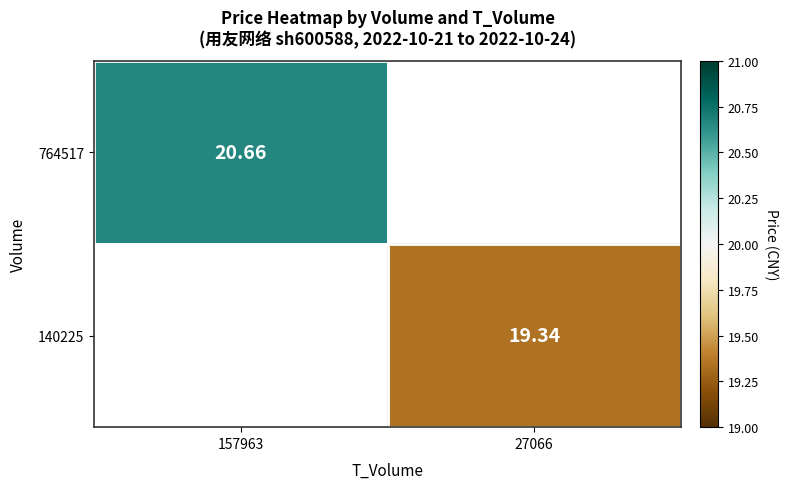

Is the value of 140225 at 27066 greater than the value of 764517 at 157963?

No